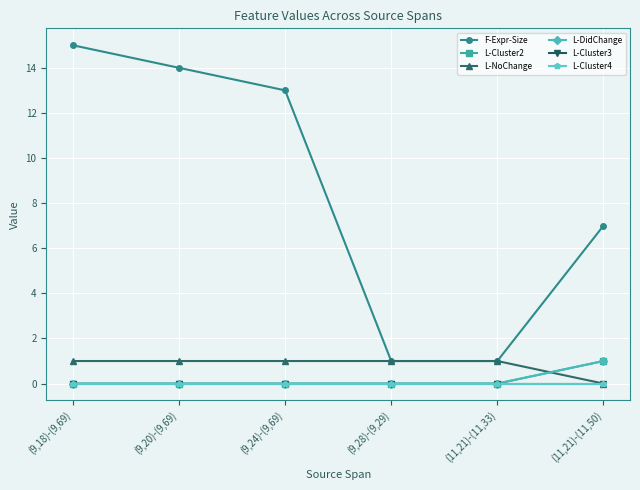

Reading left to right, transcribe all the data shown in this chart.

F-Expr-Size: 15	14	13	1	1	7
L-Cluster2: 0	0	0	0	0	1
L-NoChange: 1	1	1	1	1	0
L-DidChange: 0	0	0	0	0	1
L-Cluster3: 0	0	0	0	0	0
L-Cluster4: 0	0	0	0	0	0